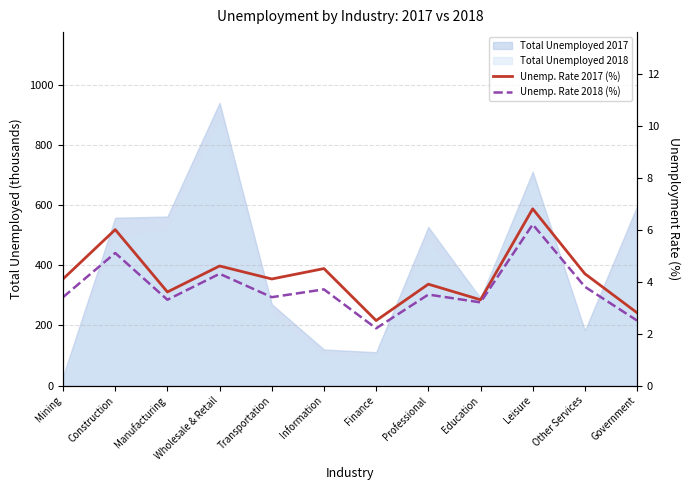

Is the value of Unemp. Rate 2018 (%) at Manufacturing greater than the value of Unemp. Rate 2017 (%) at Wholesale & Retail?

No